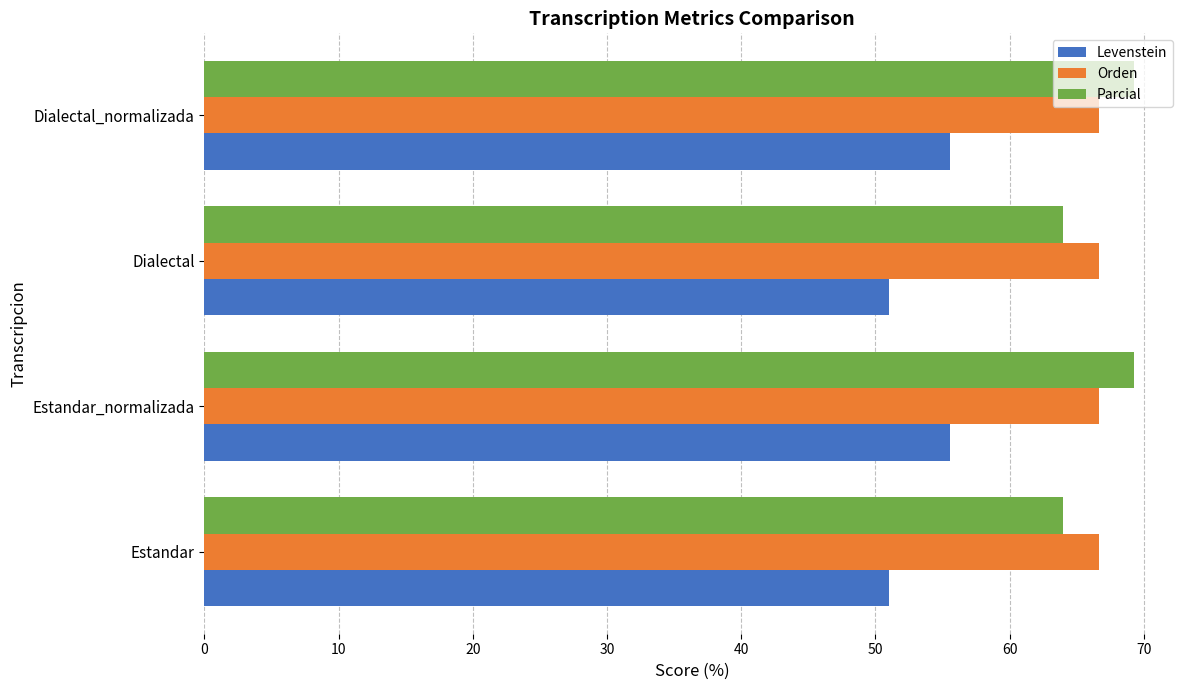

What is the minimum value shown in the chart?

51.0